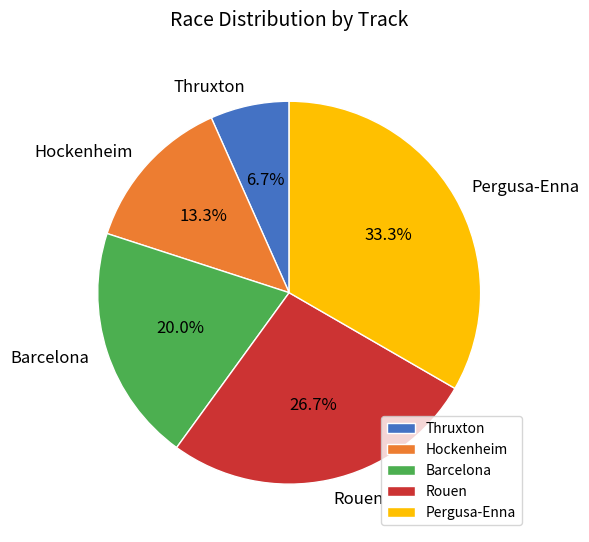

To the nearest percent, what is the difference between the Barcelona and Rouen slice percentages?

7%